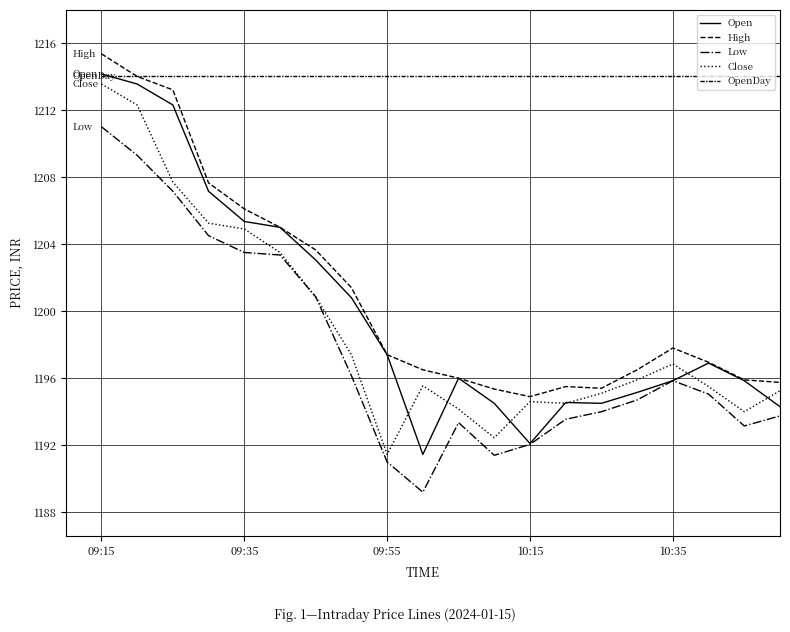

Does the chart display data point markers on the line(s)?

No